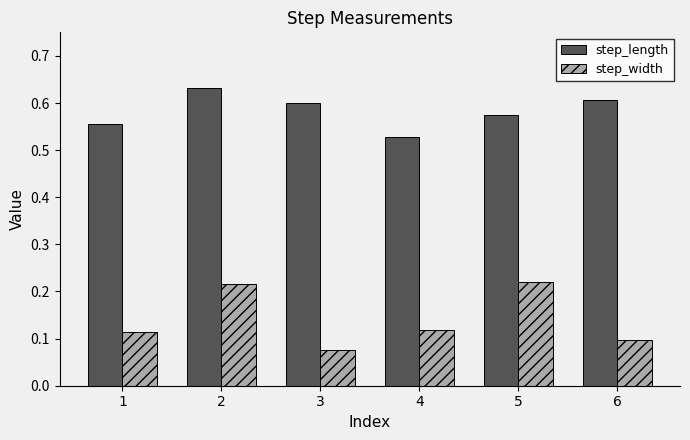

How many bars are there in each group?

2